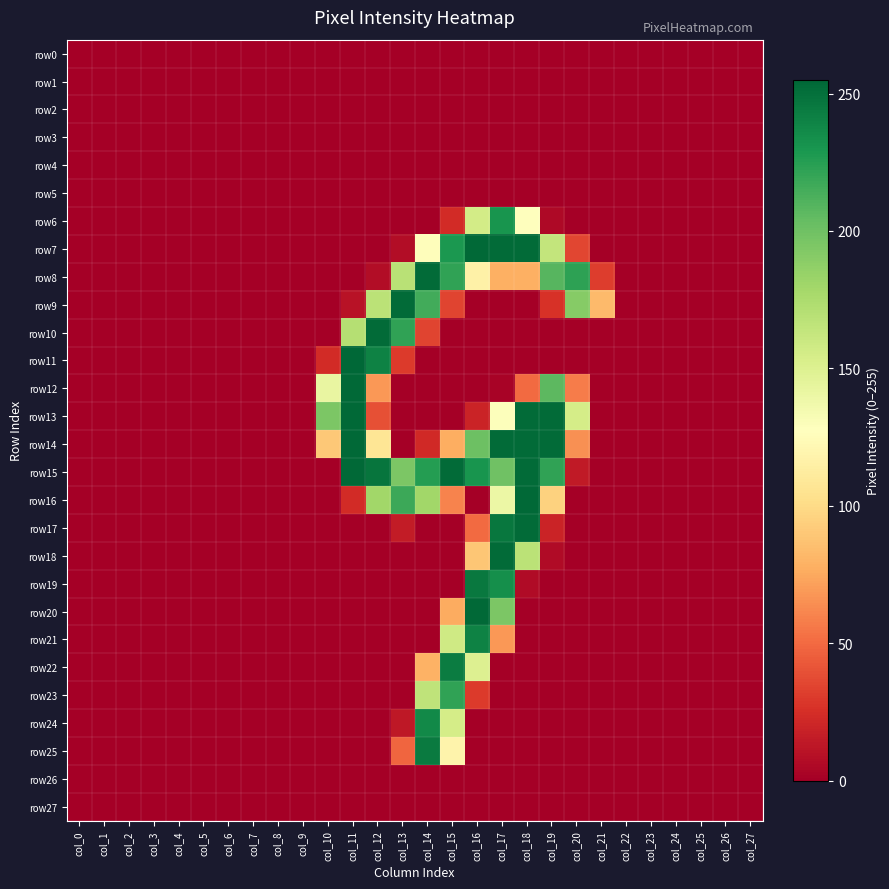

Reading left to right, transcribe all the data shown in this chart.

row0: col_0=0	col_1=0	col_2=0	col_3=0	col_4=0	col_5=0	col_6=0	col_7=0	col_8=0	col_9=0	col_10=0	col_11=0	col_12=0	col_13=0	col_14=0	col_15=0	col_16=0	col_17=0	col_18=0	col_19=0	col_20=0	col_21=0	col_22=0	col_23=0	col_24=0	col_25=0	col_26=0	col_27=0
row1: col_0=0	col_1=0	col_2=0	col_3=0	col_4=0	col_5=0	col_6=0	col_7=0	col_8=0	col_9=0	col_10=0	col_11=0	col_12=0	col_13=0	col_14=0	col_15=0	col_16=0	col_17=0	col_18=0	col_19=0	col_20=0	col_21=0	col_22=0	col_23=0	col_24=0	col_25=0	col_26=0	col_27=0
row2: col_0=0	col_1=0	col_2=0	col_3=0	col_4=0	col_5=0	col_6=0	col_7=0	col_8=0	col_9=0	col_10=0	col_11=0	col_12=0	col_13=0	col_14=0	col_15=0	col_16=0	col_17=0	col_18=0	col_19=0	col_20=0	col_21=0	col_22=0	col_23=0	col_24=0	col_25=0	col_26=0	col_27=0
row3: col_0=0	col_1=0	col_2=0	col_3=0	col_4=0	col_5=0	col_6=0	col_7=0	col_8=0	col_9=0	col_10=0	col_11=0	col_12=0	col_13=0	col_14=0	col_15=0	col_16=0	col_17=0	col_18=0	col_19=0	col_20=0	col_21=0	col_22=0	col_23=0	col_24=0	col_25=0	col_26=0	col_27=0
row4: col_0=0	col_1=0	col_2=0	col_3=0	col_4=0	col_5=0	col_6=0	col_7=0	col_8=0	col_9=0	col_10=0	col_11=0	col_12=0	col_13=0	col_14=0	col_15=0	col_16=0	col_17=0	col_18=0	col_19=0	col_20=0	col_21=0	col_22=0	col_23=0	col_24=0	col_25=0	col_26=0	col_27=0
row5: col_0=0	col_1=0	col_2=0	col_3=0	col_4=0	col_5=0	col_6=0	col_7=0	col_8=0	col_9=0	col_10=0	col_11=0	col_12=0	col_13=0	col_14=0	col_15=0	col_16=0	col_17=0	col_18=0	col_19=0	col_20=0	col_21=0	col_22=0	col_23=0	col_24=0	col_25=0	col_26=0	col_27=0
row6: col_0=0	col_1=0	col_2=0	col_3=0	col_4=0	col_5=0	col_6=0	col_7=0	col_8=0	col_9=0	col_10=0	col_11=0	col_12=0	col_13=0	col_14=0	col_15=23	col_16=156	col_17=231	col_18=127	col_19=5	col_20=0	col_21=0	col_22=0	col_23=0	col_24=0	col_25=0	col_26=0	col_27=0
row7: col_0=0	col_1=0	col_2=0	col_3=0	col_4=0	col_5=0	col_6=0	col_7=0	col_8=0	col_9=0	col_10=0	col_11=0	col_12=0	col_13=7	col_14=126	col_15=229	col_16=254	col_17=253	col_18=253	col_19=164	col_20=35	col_21=0	col_22=0	col_23=0	col_24=0	col_25=0	col_26=0	col_27=0
row8: col_0=0	col_1=0	col_2=0	col_3=0	col_4=0	col_5=0	col_6=0	col_7=0	col_8=0	col_9=0	col_10=0	col_11=0	col_12=7	col_13=169	col_14=253	col_15=222	col_16=116	col_17=78	col_18=78	col_19=209	col_20=223	col_21=31	col_22=0	col_23=0	col_24=0	col_25=0	col_26=0	col_27=0
row9: col_0=0	col_1=0	col_2=0	col_3=0	col_4=0	col_5=0	col_6=0	col_7=0	col_8=0	col_9=0	col_10=0	col_11=10	col_12=168	col_13=253	col_14=216	col_15=34	col_16=0	col_17=0	col_18=0	col_19=26	col_20=191	col_21=83	col_22=0	col_23=0	col_24=0	col_25=0	col_26=0	col_27=0
row10: col_0=0	col_1=0	col_2=0	col_3=0	col_4=0	col_5=0	col_6=0	col_7=0	col_8=0	col_9=0	col_10=0	col_11=171	col_12=253	col_13=222	col_14=34	col_15=0	col_16=0	col_17=0	col_18=0	col_19=0	col_20=0	col_21=0	col_22=0	col_23=0	col_24=0	col_25=0	col_26=0	col_27=0
row11: col_0=0	col_1=0	col_2=0	col_3=0	col_4=0	col_5=0	col_6=0	col_7=0	col_8=0	col_9=0	col_10=23	col_11=255	col_12=241	col_13=30	col_14=0	col_15=0	col_16=0	col_17=0	col_18=0	col_19=0	col_20=0	col_21=0	col_22=0	col_23=0	col_24=0	col_25=0	col_26=0	col_27=0
row12: col_0=0	col_1=0	col_2=0	col_3=0	col_4=0	col_5=0	col_6=0	col_7=0	col_8=0	col_9=0	col_10=142	col_11=254	col_12=68	col_13=0	col_14=0	col_15=0	col_16=0	col_17=2	col_18=50	col_19=207	col_20=57	col_21=0	col_22=0	col_23=0	col_24=0	col_25=0	col_26=0	col_27=0
row13: col_0=0	col_1=0	col_2=0	col_3=0	col_4=0	col_5=0	col_6=0	col_7=0	col_8=0	col_9=0	col_10=195	col_11=254	col_12=39	col_13=0	col_14=0	col_15=0	col_16=19	col_17=129	col_18=253	col_19=253	col_20=155	col_21=0	col_22=0	col_23=0	col_24=0	col_25=0	col_26=0	col_27=0
row14: col_0=0	col_1=0	col_2=0	col_3=0	col_4=0	col_5=0	col_6=0	col_7=0	col_8=0	col_9=0	col_10=90	col_11=254	col_12=107	col_13=0	col_14=22	col_15=77	col_16=201	col_17=253	col_18=253	col_19=253	col_20=65	col_21=0	col_22=0	col_23=0	col_24=0	col_25=0	col_26=0	col_27=0
row15: col_0=0	col_1=0	col_2=0	col_3=0	col_4=0	col_5=0	col_6=0	col_7=0	col_8=0	col_9=0	col_10=0	col_11=254	col_12=248	col_13=195	col_14=226	col_15=253	col_16=231	col_17=200	col_18=253	col_19=222	col_20=14	col_21=0	col_22=0	col_23=0	col_24=0	col_25=0	col_26=0	col_27=0
row16: col_0=0	col_1=0	col_2=0	col_3=0	col_4=0	col_5=0	col_6=0	col_7=0	col_8=0	col_9=0	col_10=0	col_11=23	col_12=180	col_13=218	col_14=180	col_15=60	col_16=0	col_17=140	col_18=254	col_19=95	col_20=0	col_21=0	col_22=0	col_23=0	col_24=0	col_25=0	col_26=0	col_27=0
row17: col_0=0	col_1=0	col_2=0	col_3=0	col_4=0	col_5=0	col_6=0	col_7=0	col_8=0	col_9=0	col_10=0	col_11=0	col_12=0	col_13=15	col_14=0	col_15=0	col_16=50	col_17=247	col_18=253	col_19=19	col_20=0	col_21=0	col_22=0	col_23=0	col_24=0	col_25=0	col_26=0	col_27=0
row18: col_0=0	col_1=0	col_2=0	col_3=0	col_4=0	col_5=0	col_6=0	col_7=0	col_8=0	col_9=0	col_10=0	col_11=0	col_12=0	col_13=0	col_14=0	col_15=0	col_16=89	col_17=253	col_18=168	col_19=6	col_20=0	col_21=0	col_22=0	col_23=0	col_24=0	col_25=0	col_26=0	col_27=0
row19: col_0=0	col_1=0	col_2=0	col_3=0	col_4=0	col_5=0	col_6=0	col_7=0	col_8=0	col_9=0	col_10=0	col_11=0	col_12=0	col_13=0	col_14=0	col_15=0	col_16=246	col_17=234	col_18=6	col_19=0	col_20=0	col_21=0	col_22=0	col_23=0	col_24=0	col_25=0	col_26=0	col_27=0
row20: col_0=0	col_1=0	col_2=0	col_3=0	col_4=0	col_5=0	col_6=0	col_7=0	col_8=0	col_9=0	col_10=0	col_11=0	col_12=0	col_13=0	col_14=0	col_15=76	col_16=254	col_17=195	col_18=0	col_19=0	col_20=0	col_21=0	col_22=0	col_23=0	col_24=0	col_25=0	col_26=0	col_27=0
row21: col_0=0	col_1=0	col_2=0	col_3=0	col_4=0	col_5=0	col_6=0	col_7=0	col_8=0	col_9=0	col_10=0	col_11=0	col_12=0	col_13=0	col_14=0	col_15=158	col_16=241	col_17=68	col_18=0	col_19=0	col_20=0	col_21=0	col_22=0	col_23=0	col_24=0	col_25=0	col_26=0	col_27=0
row22: col_0=0	col_1=0	col_2=0	col_3=0	col_4=0	col_5=0	col_6=0	col_7=0	col_8=0	col_9=0	col_10=0	col_11=0	col_12=0	col_13=0	col_14=79	col_15=244	col_16=150	col_17=0	col_18=0	col_19=0	col_20=0	col_21=0	col_22=0	col_23=0	col_24=0	col_25=0	col_26=0	col_27=0
row23: col_0=0	col_1=0	col_2=0	col_3=0	col_4=0	col_5=0	col_6=0	col_7=0	col_8=0	col_9=0	col_10=0	col_11=0	col_12=0	col_13=0	col_14=166	col_15=222	col_16=30	col_17=0	col_18=0	col_19=0	col_20=0	col_21=0	col_22=0	col_23=0	col_24=0	col_25=0	col_26=0	col_27=0
row24: col_0=0	col_1=0	col_2=0	col_3=0	col_4=0	col_5=0	col_6=0	col_7=0	col_8=0	col_9=0	col_10=0	col_11=0	col_12=0	col_13=13	col_14=237	col_15=155	col_16=0	col_17=0	col_18=0	col_19=0	col_20=0	col_21=0	col_22=0	col_23=0	col_24=0	col_25=0	col_26=0	col_27=0
row25: col_0=0	col_1=0	col_2=0	col_3=0	col_4=0	col_5=0	col_6=0	col_7=0	col_8=0	col_9=0	col_10=0	col_11=0	col_12=0	col_13=48	col_14=245	col_15=118	col_16=0	col_17=0	col_18=0	col_19=0	col_20=0	col_21=0	col_22=0	col_23=0	col_24=0	col_25=0	col_26=0	col_27=0
row26: col_0=0	col_1=0	col_2=0	col_3=0	col_4=0	col_5=0	col_6=0	col_7=0	col_8=0	col_9=0	col_10=0	col_11=0	col_12=0	col_13=0	col_14=0	col_15=0	col_16=0	col_17=0	col_18=0	col_19=0	col_20=0	col_21=0	col_22=0	col_23=0	col_24=0	col_25=0	col_26=0	col_27=0
row27: col_0=0	col_1=0	col_2=0	col_3=0	col_4=0	col_5=0	col_6=0	col_7=0	col_8=0	col_9=0	col_10=0	col_11=0	col_12=0	col_13=0	col_14=0	col_15=0	col_16=0	col_17=0	col_18=0	col_19=0	col_20=0	col_21=0	col_22=0	col_23=0	col_24=0	col_25=0	col_26=0	col_27=0